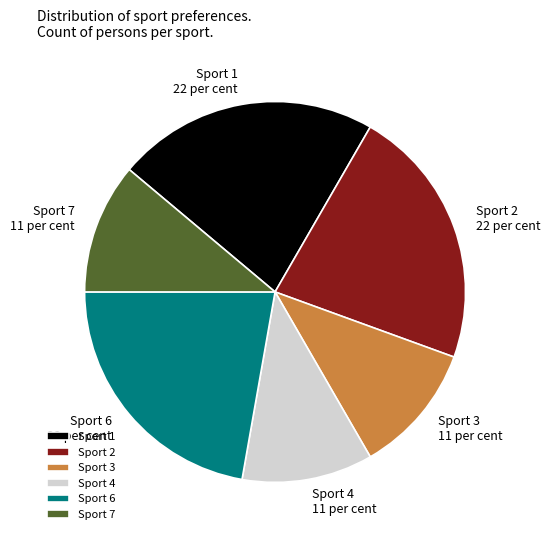

Do Sport 3 and Sport 4 together represent more than half of the pie?

No